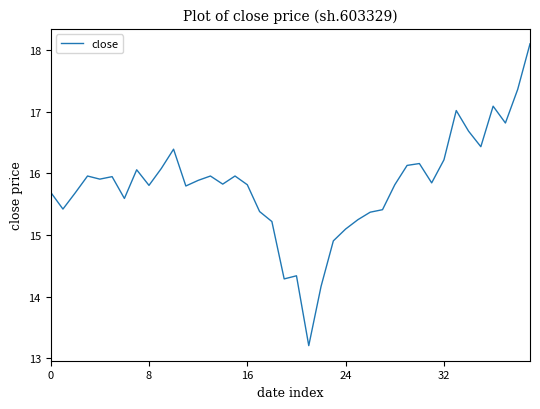

What is the smallest value displayed?

13.2